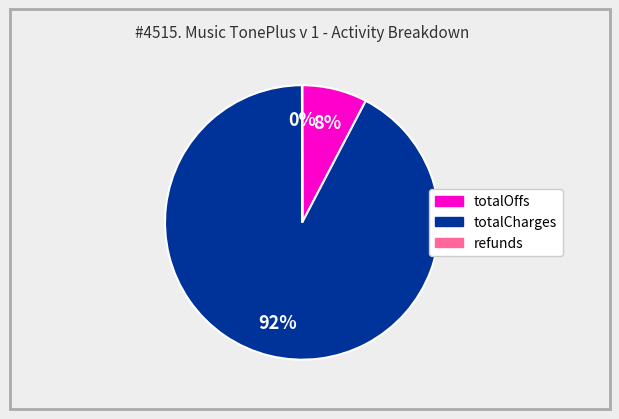

Which slice represents more than half of the pie?

totalCharges